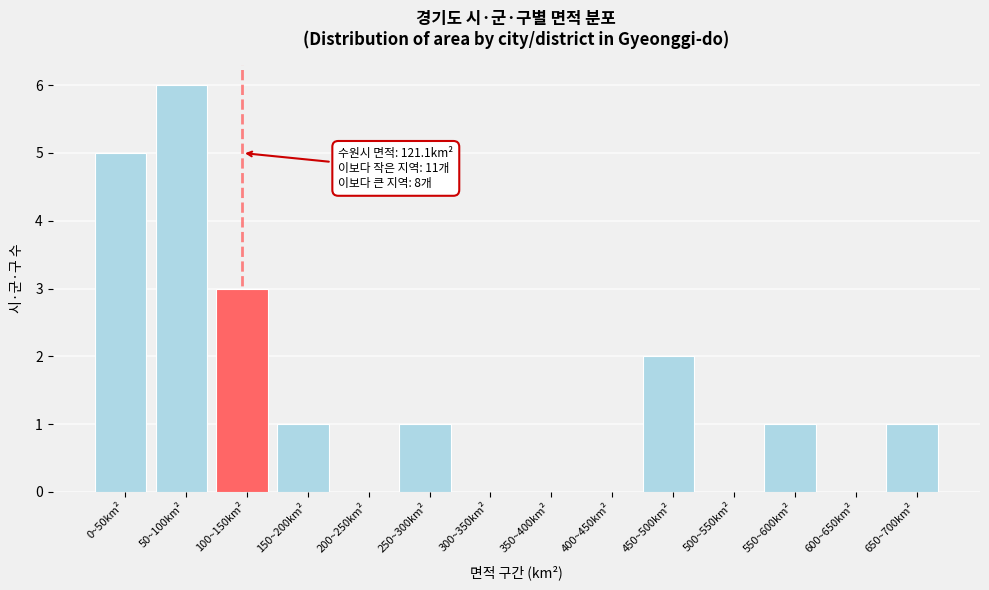

What is the change in value from 350~400km² to 650~700km²?

+1